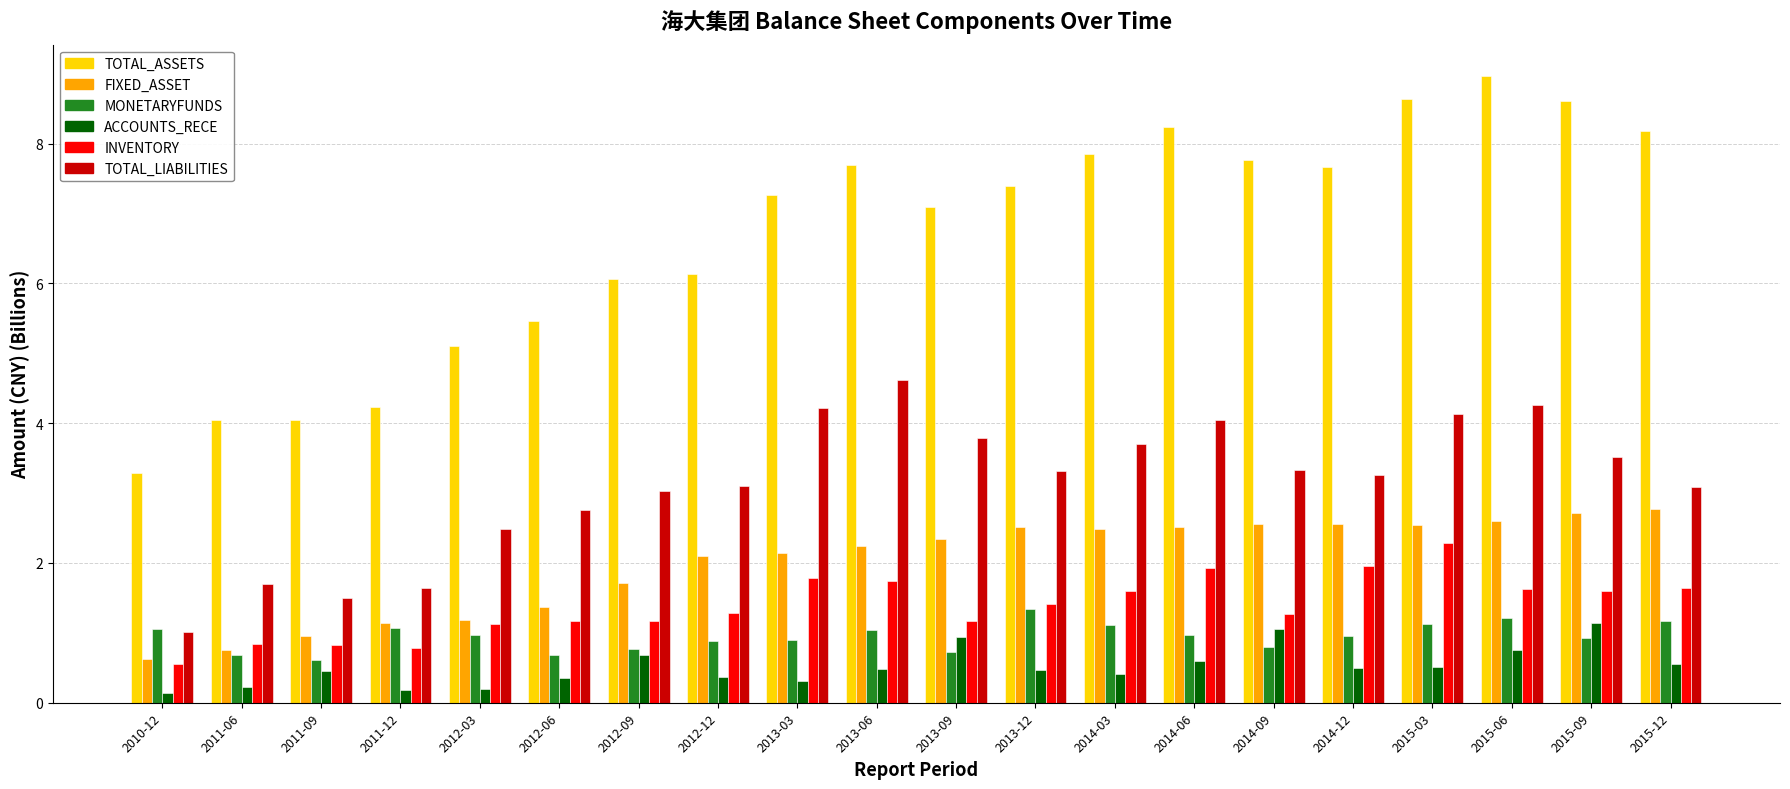

What is the greatest value displayed?

9.0